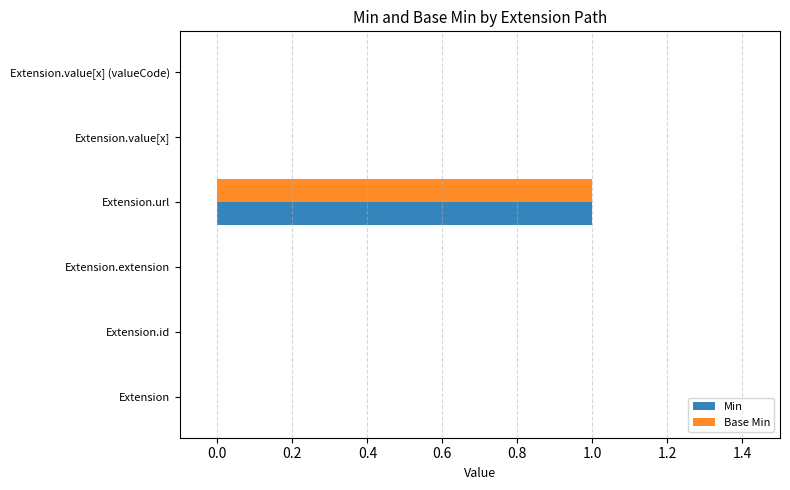

Count the Min values in the range 0 to 1.

6